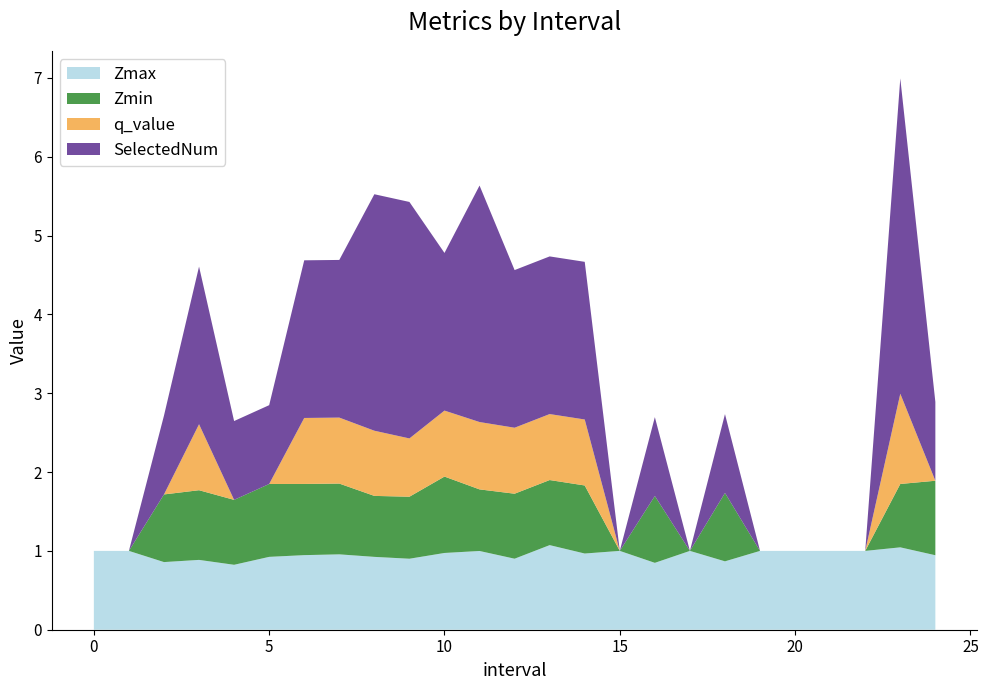

Reading left to right, what are all the values shown in this chart?

Zmax: 0=1.0	1=1.0	2=0.9	3=0.9	4=0.8	5=0.9	6=0.9	7=1.0	8=0.9	9=0.9	10=1.0	11=1.0	12=0.9	13=1.1	14=1.0	15=1.0	16=0.8	17=1.0	18=0.9	19=1.0	20=1.0	21=1.0	22=1.0	23=1.0	24=0.9
Zmin: 0=0.0	1=0.0	2=0.9	3=0.9	4=0.8	5=0.9	6=0.9	7=0.9	8=0.8	9=0.8	10=1.0	11=0.8	12=0.8	13=0.8	14=0.9	15=0.0	16=0.8	17=0.0	18=0.9	19=0.0	20=0.0	21=0.0	22=0.0	23=0.8	24=0.9
q_value: 0=0.0	1=0.0	2=0.0	3=0.8	4=0.0	5=0.0	6=0.8	7=0.8	8=0.8	9=0.7	10=0.8	11=0.9	12=0.8	13=0.8	14=0.8	15=0.0	16=0.0	17=0.0	18=0.0	19=0.0	20=0.0	21=0.0	22=0.0	23=1.1	24=0.0
SelectedNum: 0=0.0	1=0.0	2=1.0	3=2.0	4=1.0	5=1.0	6=2.0	7=2.0	8=3.0	9=3.0	10=2.0	11=3.0	12=2.0	13=2.0	14=2.0	15=0.0	16=1.0	17=0.0	18=1.0	19=0.0	20=0.0	21=0.0	22=0.0	23=4.0	24=1.0